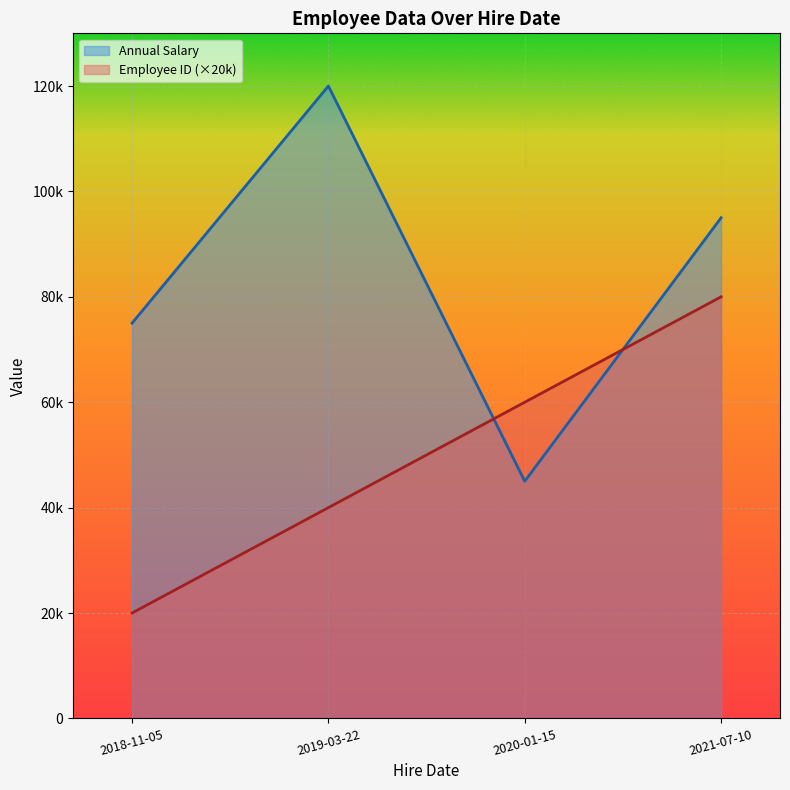

Reading right to left, list all the values displayed in this chart.

Annual Salary: 2021-07-10=95000	2020-01-15=45000	2019-03-22=120000	2018-11-05=75000
Employee ID: 2021-07-10=80000	2020-01-15=60000	2019-03-22=40000	2018-11-05=20000